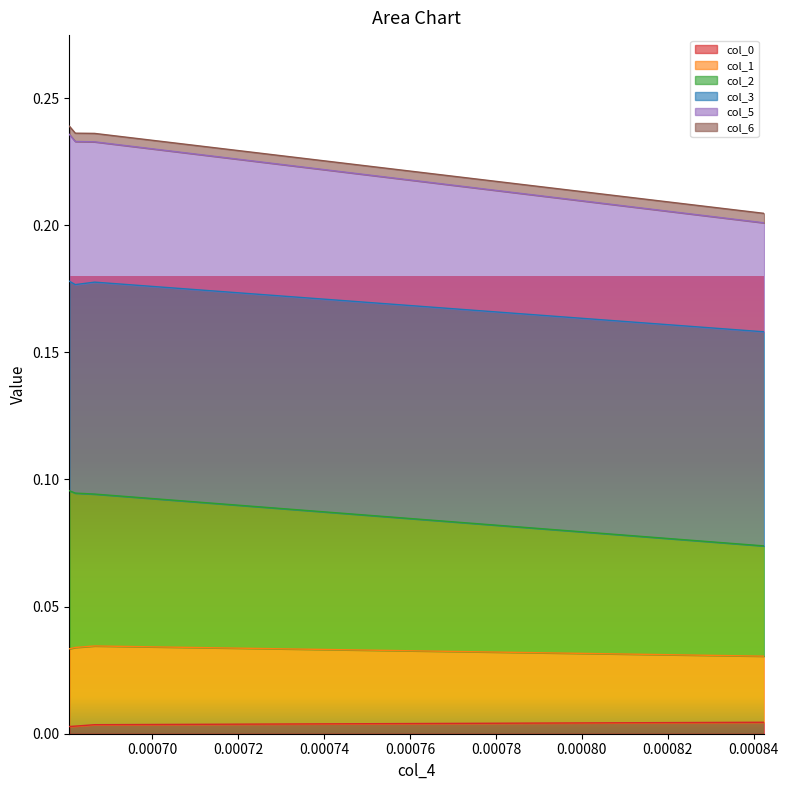

Where is col_1 nearest to the value 0?

0.0008424103399009327